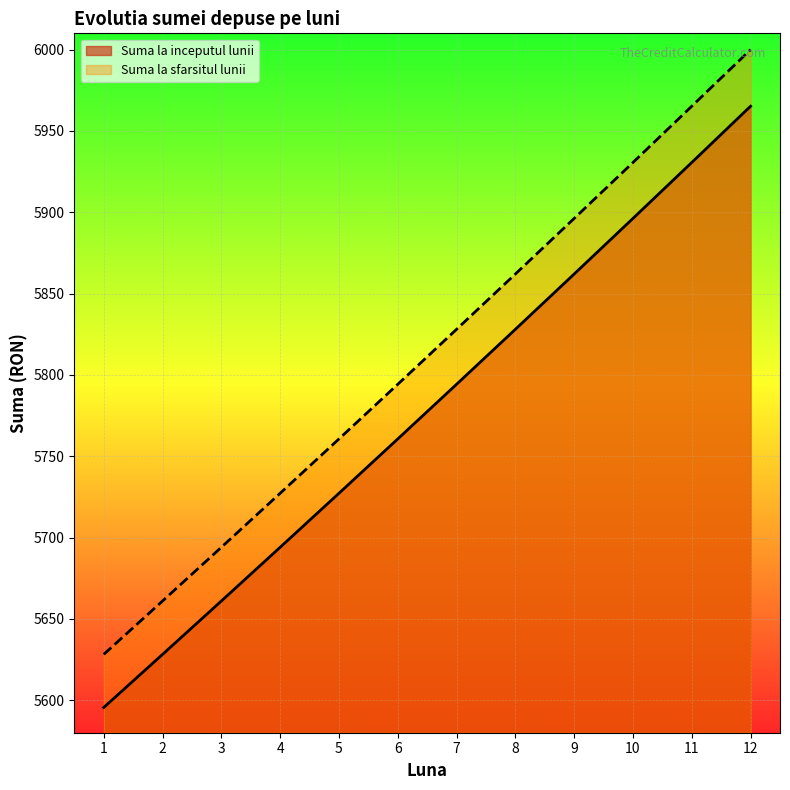

Which series changed the most between 1 and 2?

Suma la sfarsitul lunii